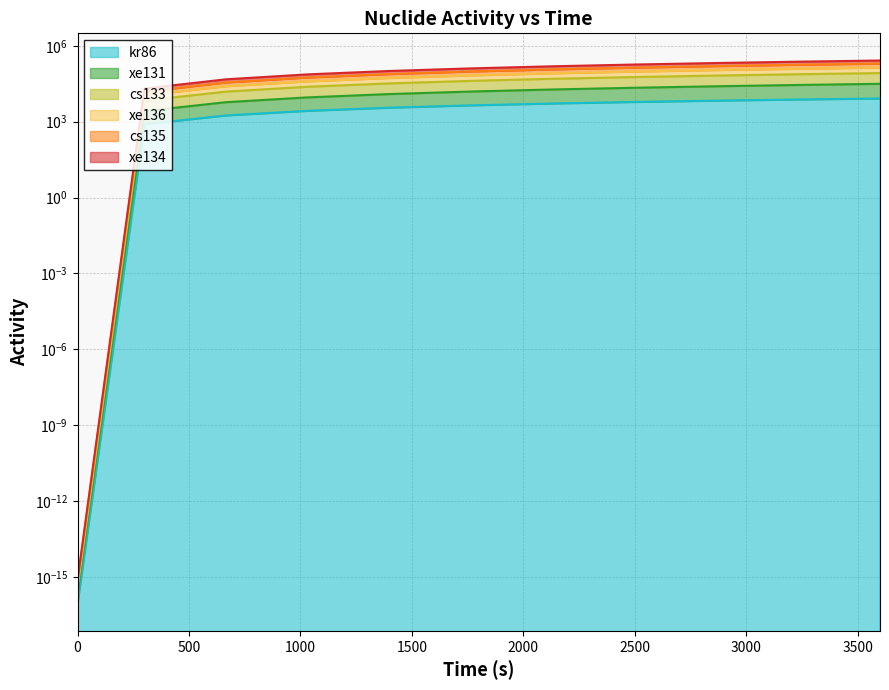

Rank the series at 300 from lowest to highest value.

kr86, xe131, xe134, cs133, cs135, xe136